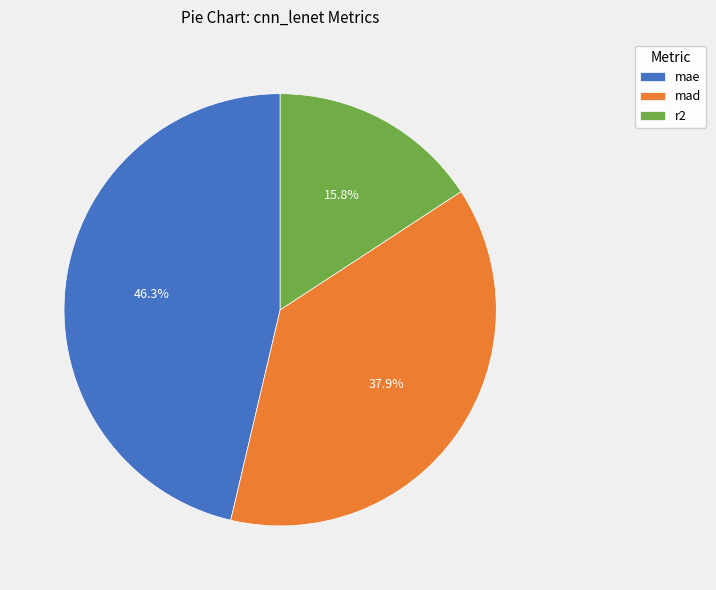

Is there any slice that represents more than half of the pie?

No